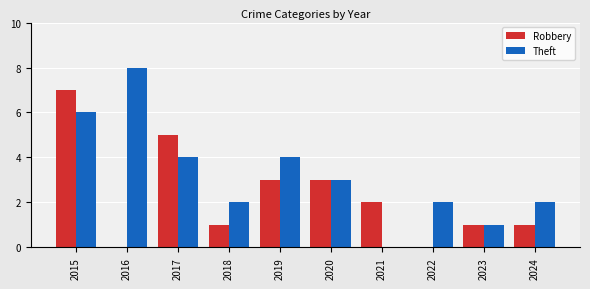

Is it true that Theft equals 5 at 2019?

False